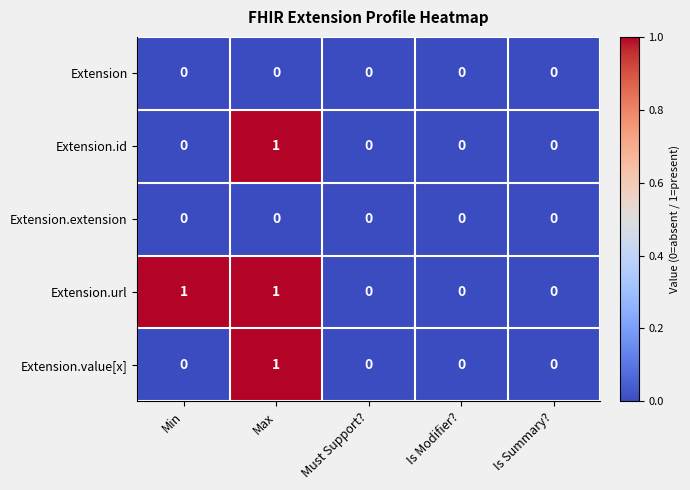

Count the number of categories in the chart.

5